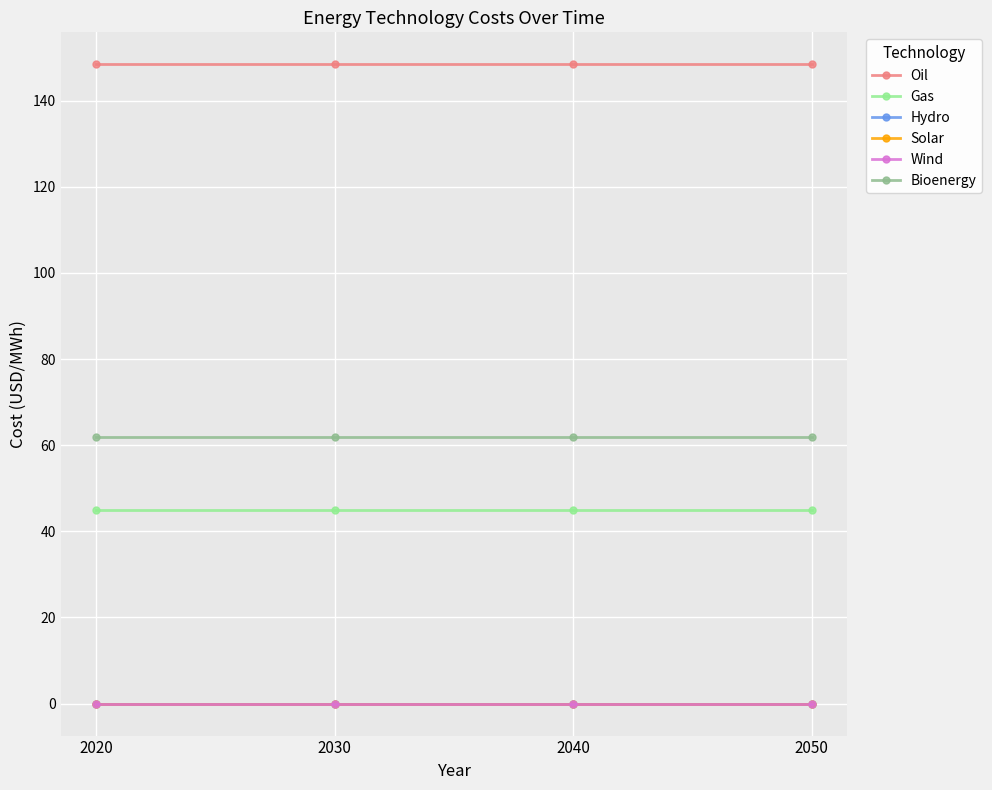

Is it true that Oil equals 148.4 at 2040?

True